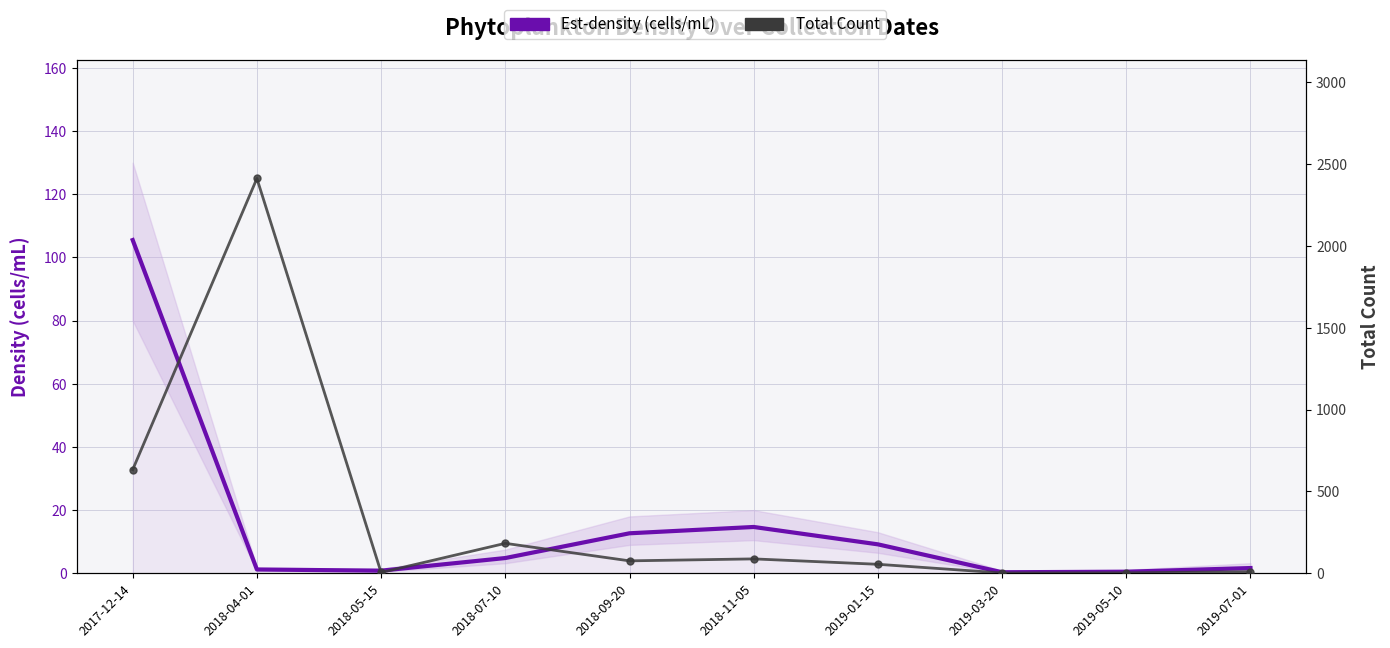

Which series has the largest range (max minus min)?

Total Count